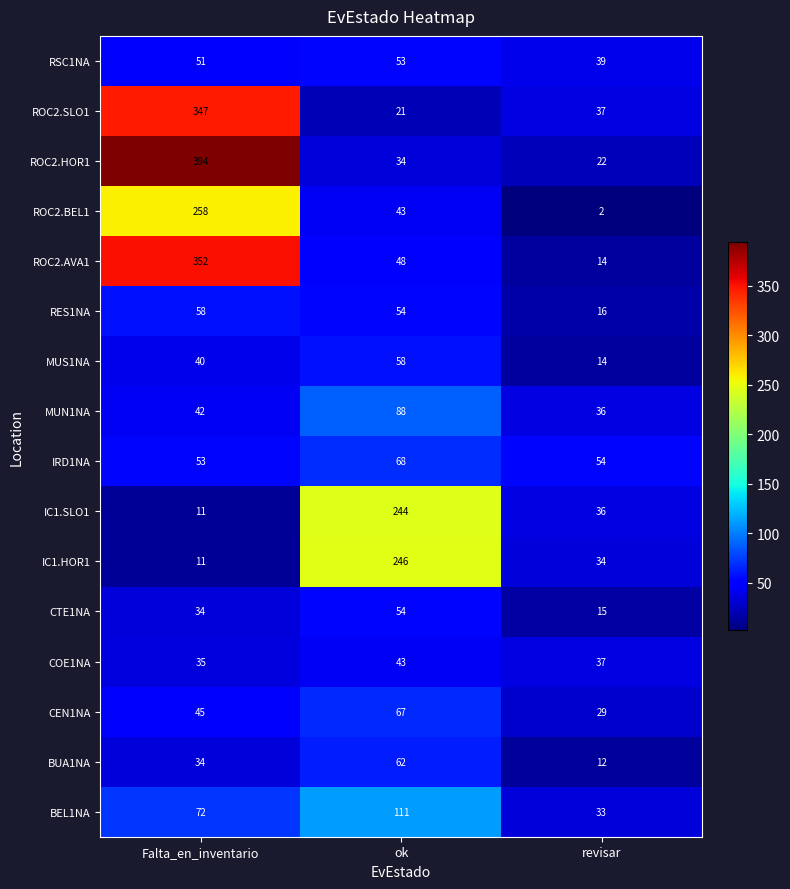

At which category does the chart reach its peak across all series?

Falta_en_inventario